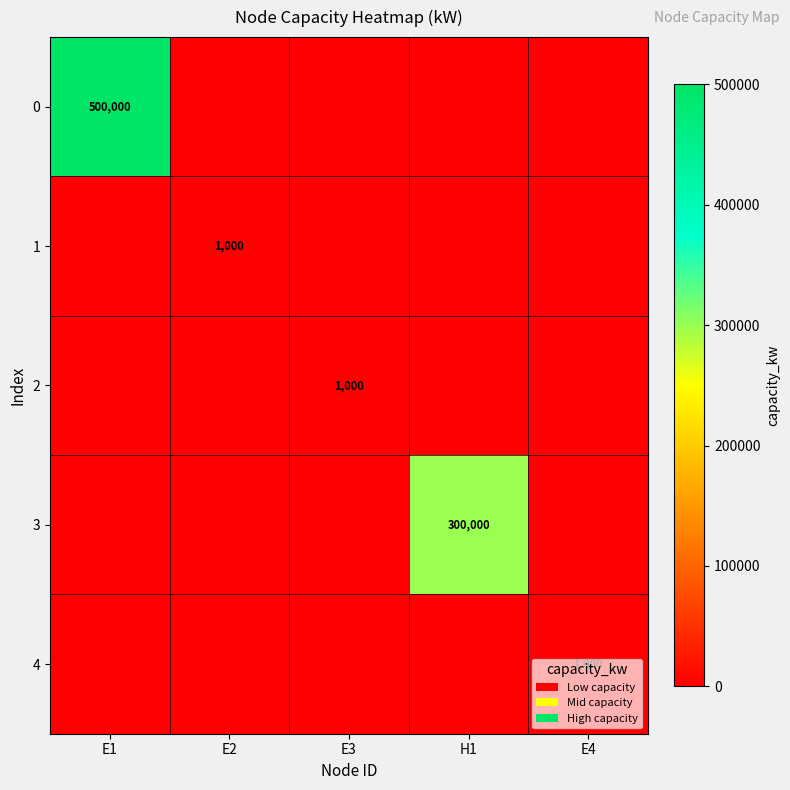

The value of 2 at E3 is 1654. True or false?

False